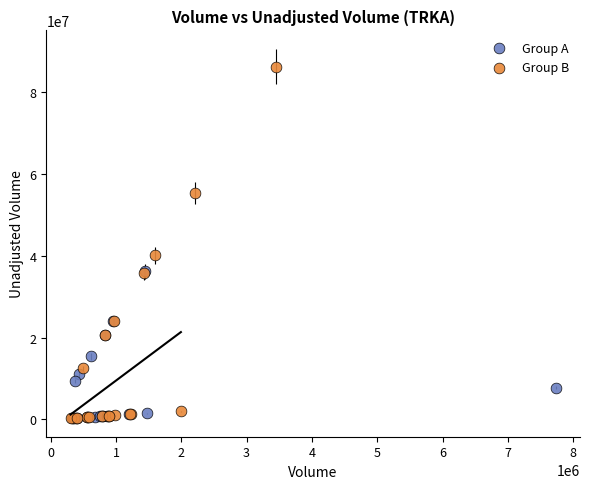

Which series reaches the maximum Y coordinate?

Group B